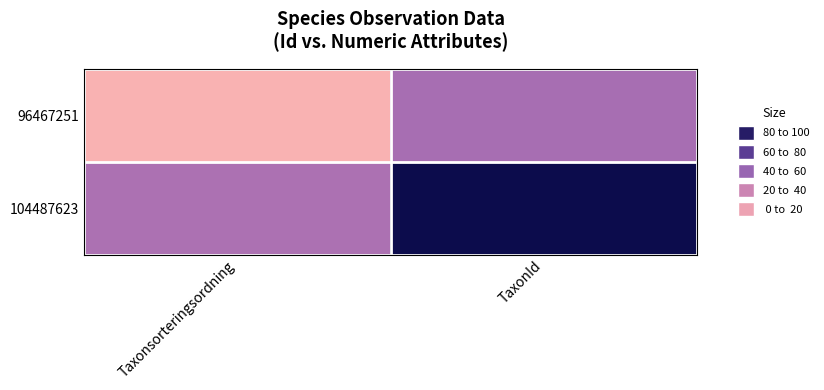

Reading left to right, transcribe all the data shown in this chart.

96467251: Taxonsorteringsordning=0.0	TaxonId=44.2
104487623: Taxonsorteringsordning=42.3	TaxonId=100.0